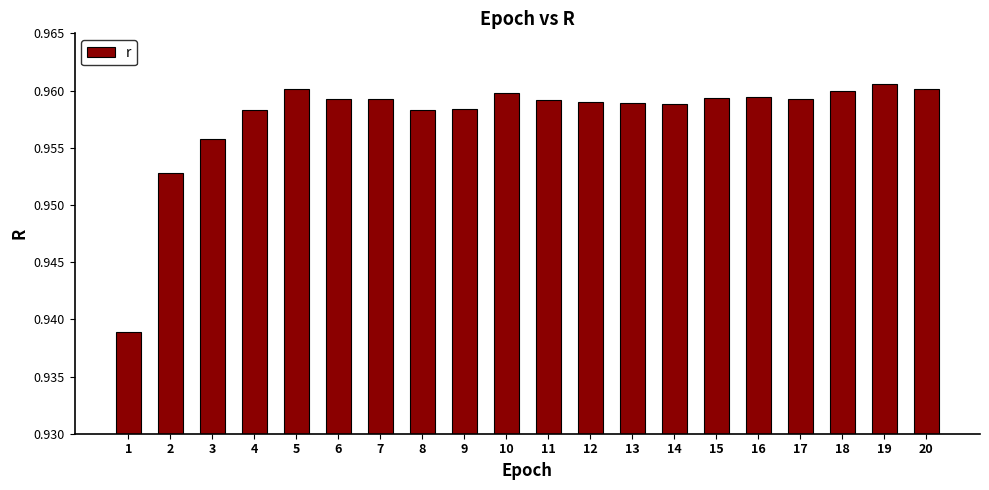

Count the values in the range 0 to 1.

20